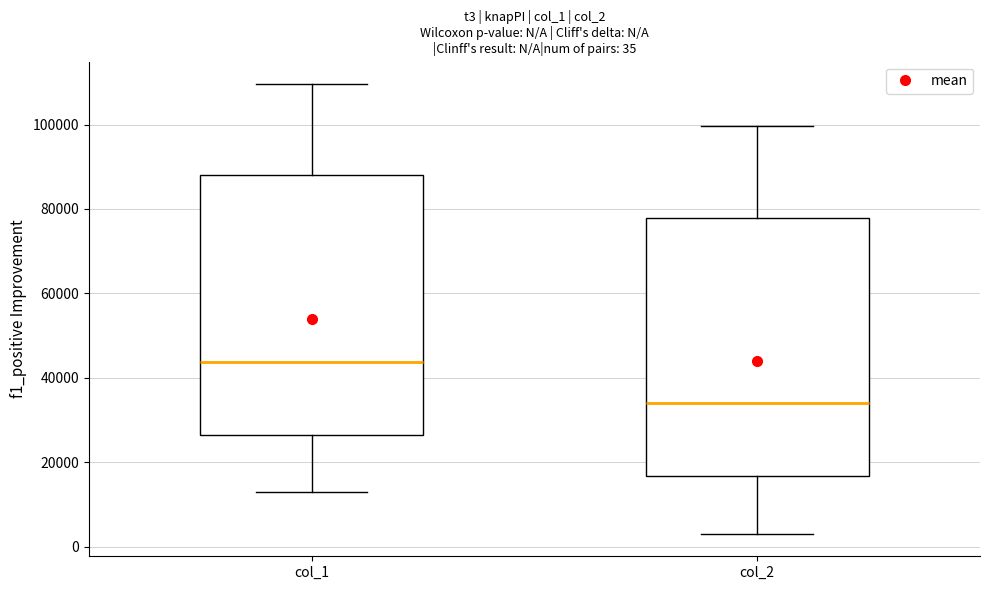

Which box has the highest median line?

col_1